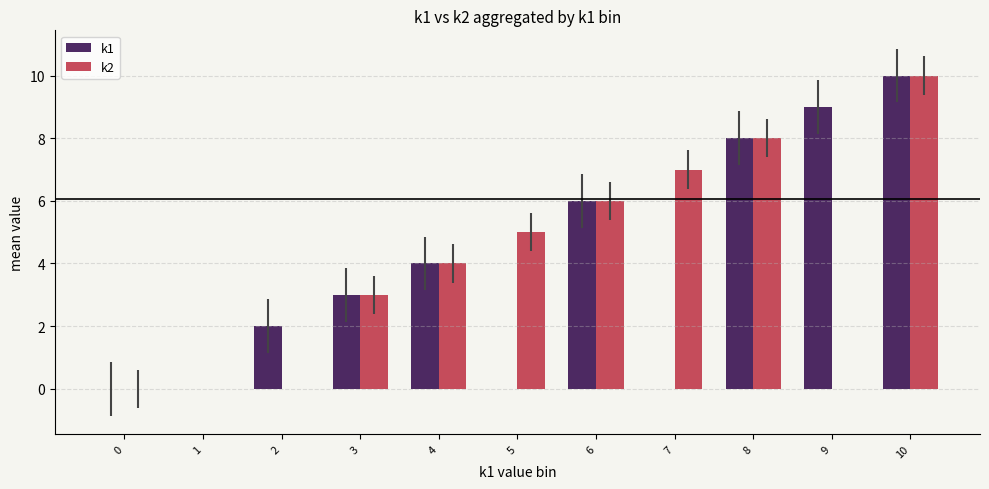

Reading left to right, what are all the values shown in this chart?

k1: 0=0	1=0	2=2	3=3	4=4	5=0	6=6	7=0	8=8	9=9	10=10
k2: 0=0	1=0	2=0	3=3	4=4	5=5	6=6	7=7	8=8	9=0	10=10